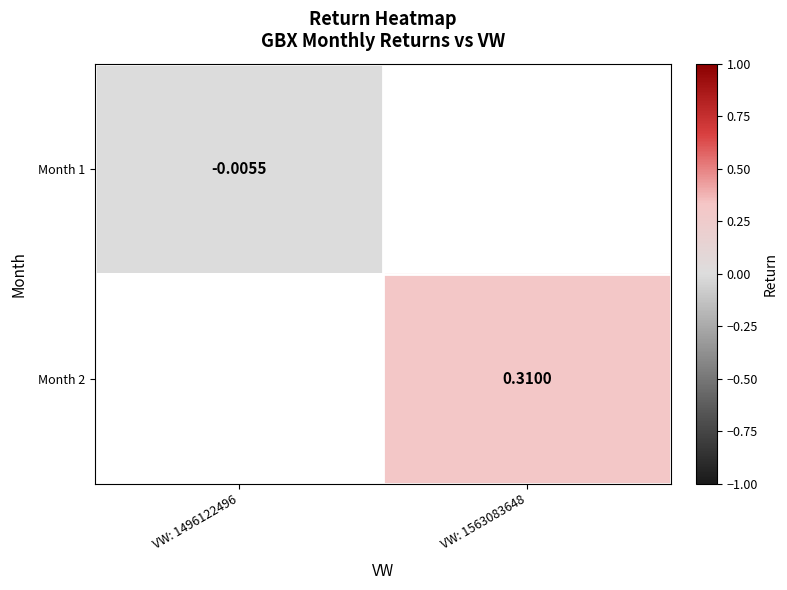

Rank the series by their maximum value, from highest to lowest.

Month 1, Month 2